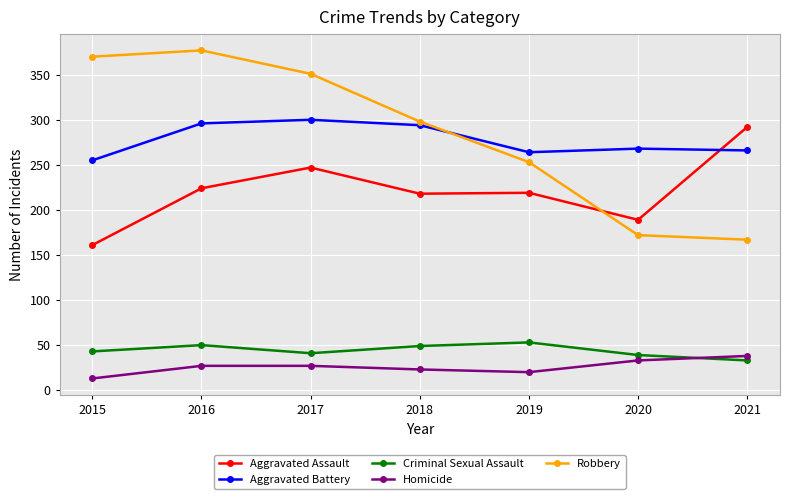

At how many categories does at least one series exceed 156?

7